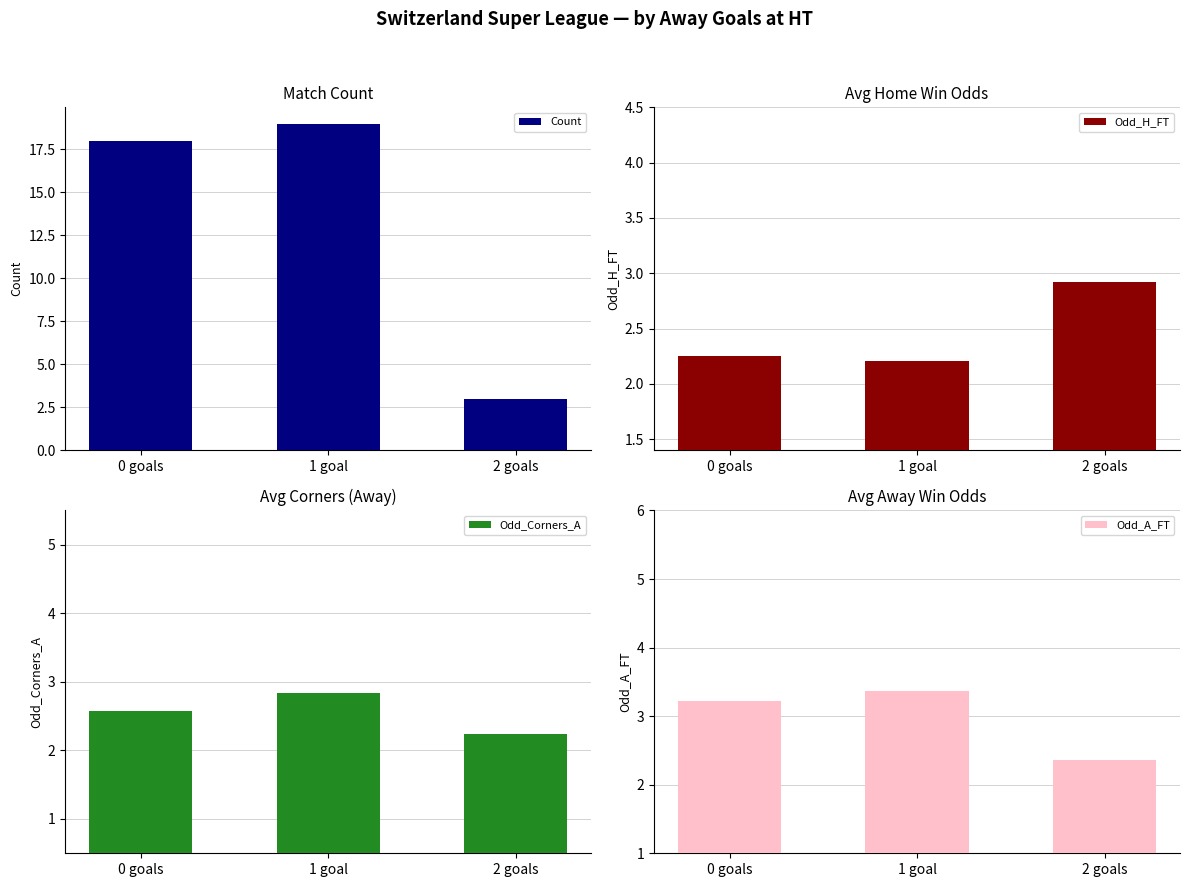

What value does the Odd_A_FT series have at 2 goals?

2.4